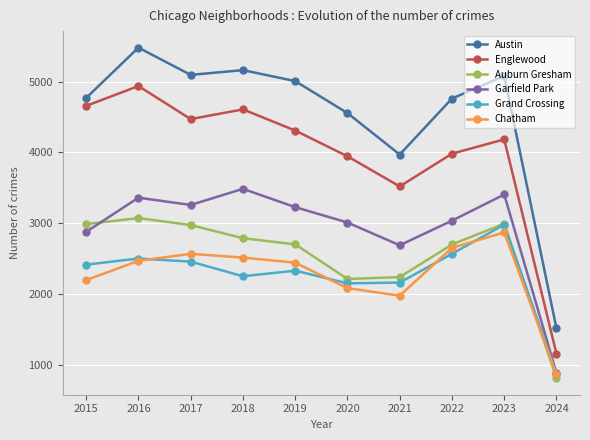

At which label does Austin reach its peak?

2016